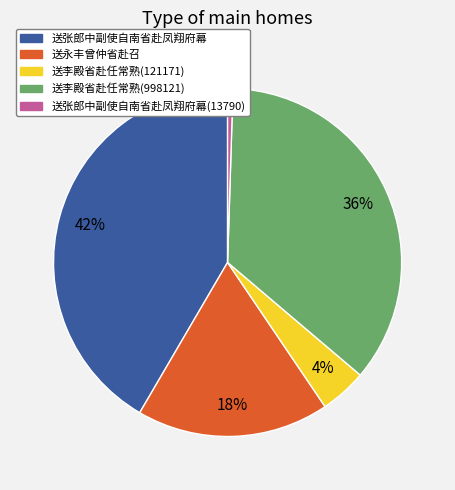

Is there any slice that represents more than half of the pie?

No